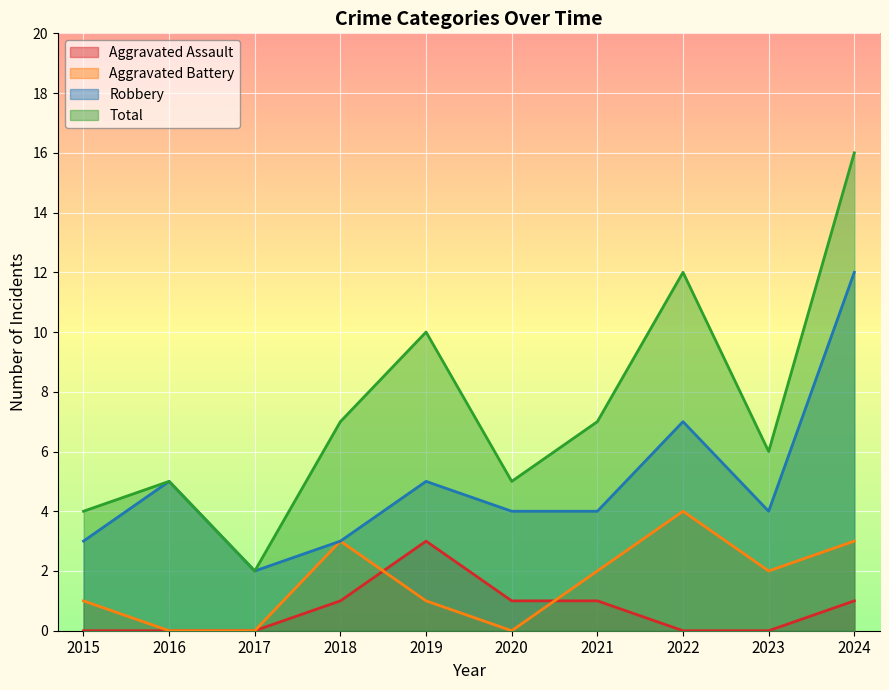

What are all the series names shown in the legend?

Aggravated Assault, Aggravated Battery, Robbery, Total